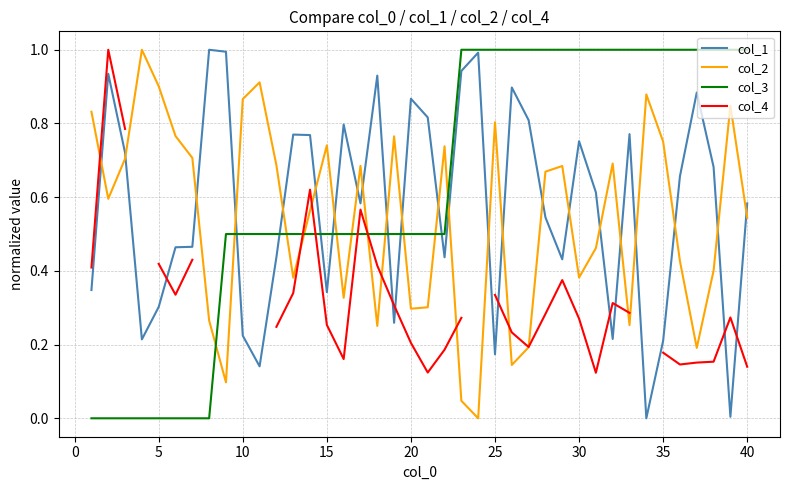

How many intersections are there between col_2 and col_3?

11